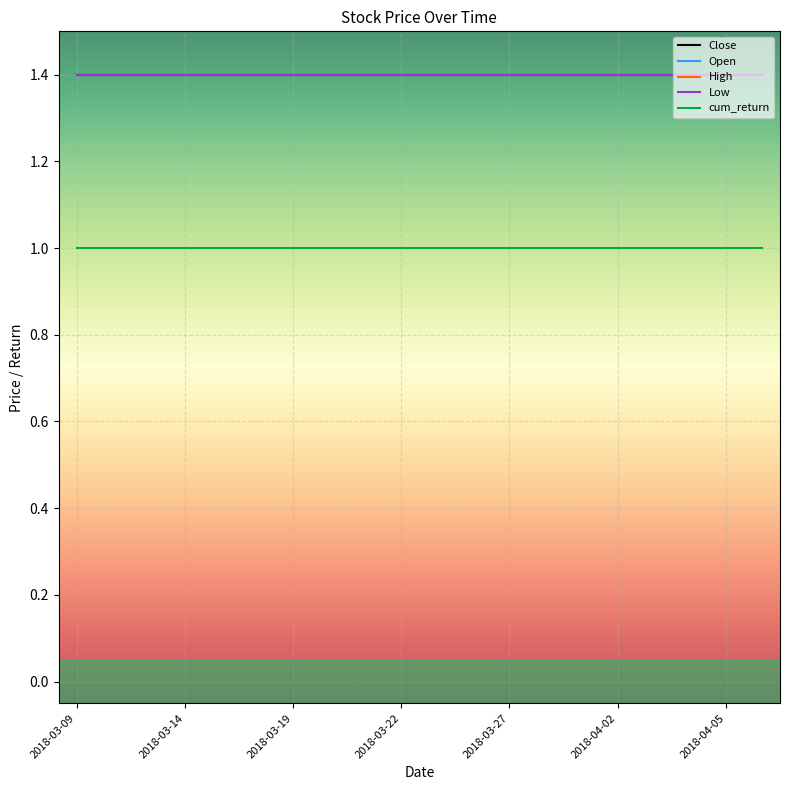

Which series has the widest spread of values?

Close